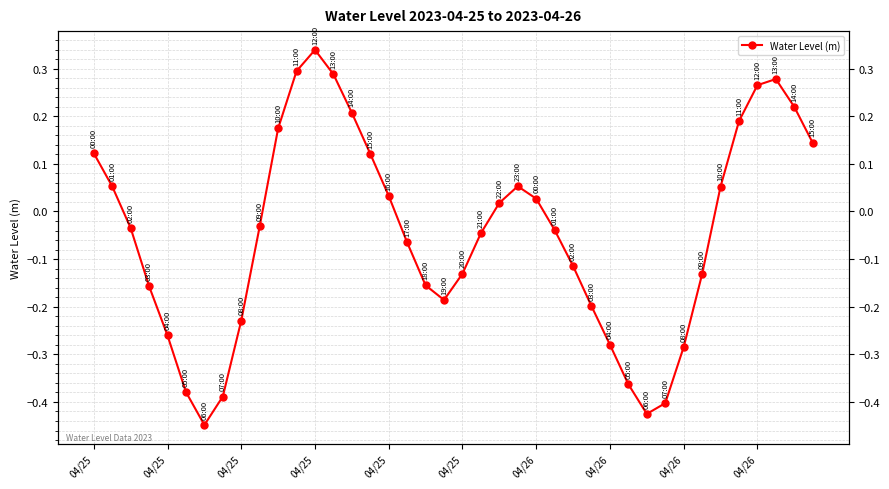

Where does the data first go above 0?

04/25